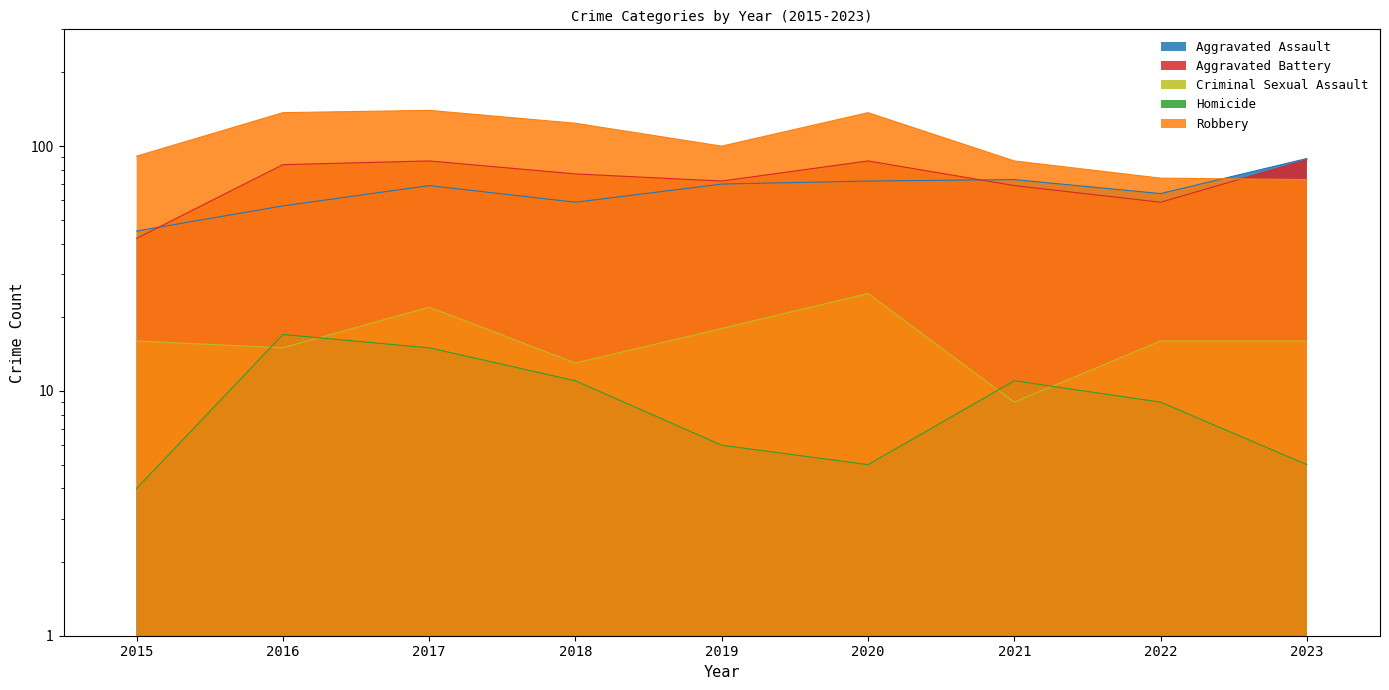

Where is Criminal Sexual Assault nearest to the value 17?

2015